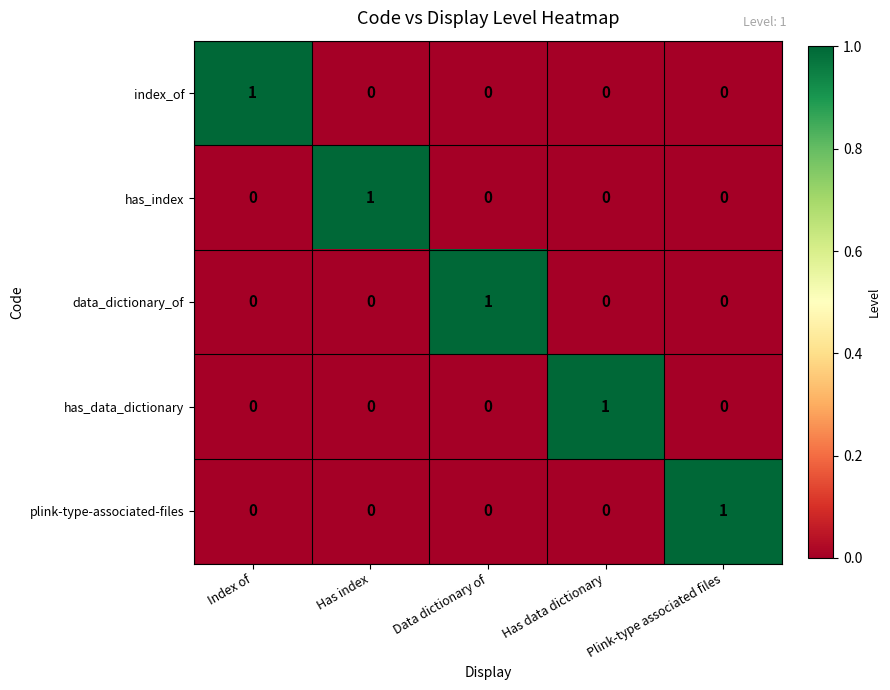

What is the total value across all series at Plink-type associated files?

1